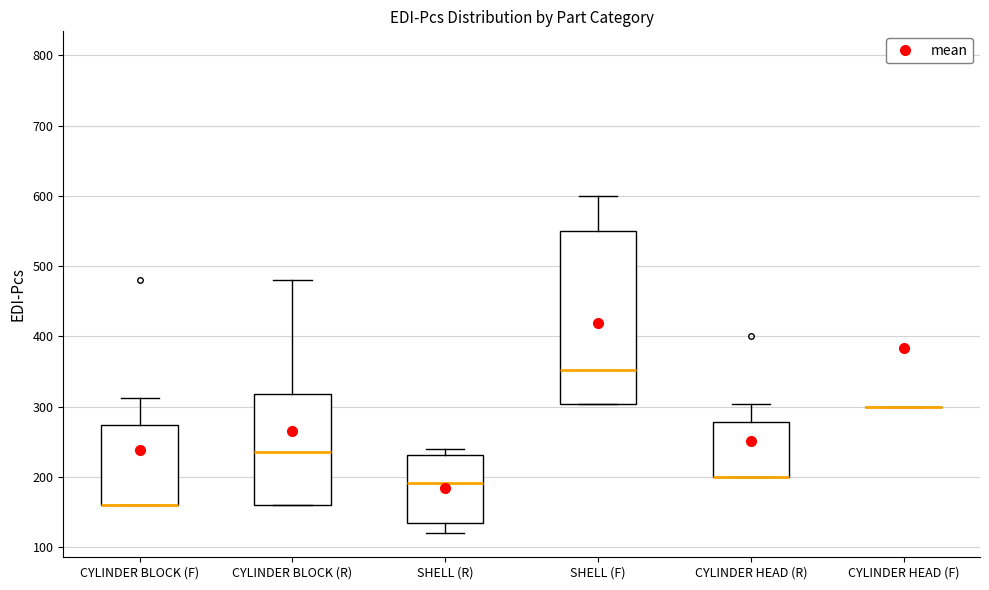

Comparing the boxes themselves (not the whiskers), which one is the tallest?

SHELL (F)